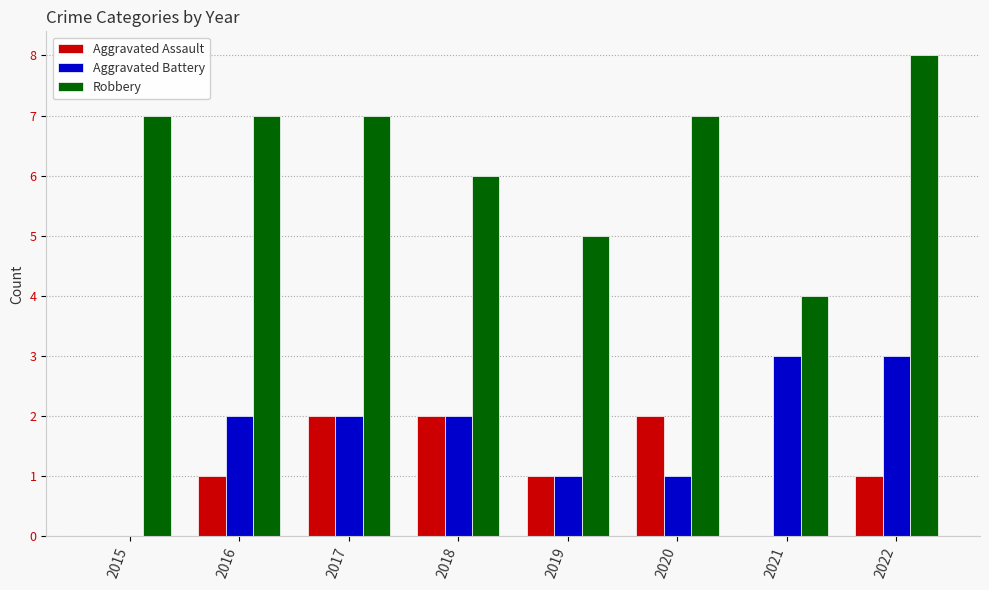

What is the total value across all series at 2019?

7